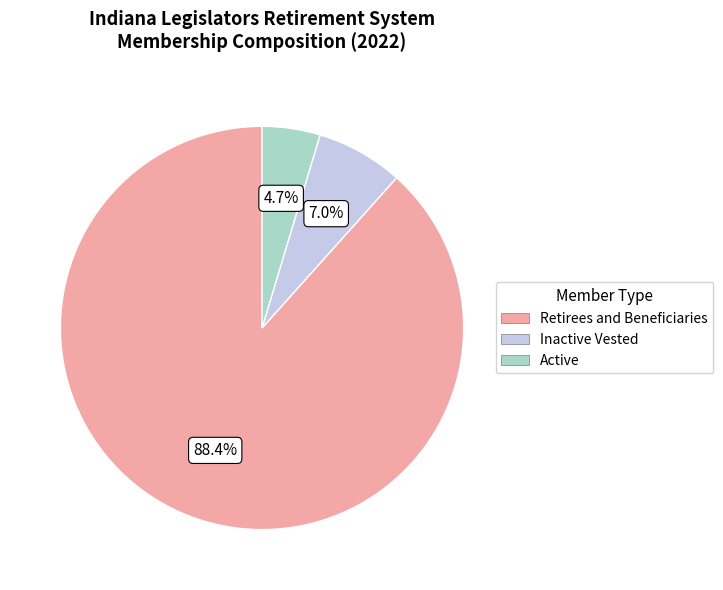

Is there a majority slice in this chart?

Yes